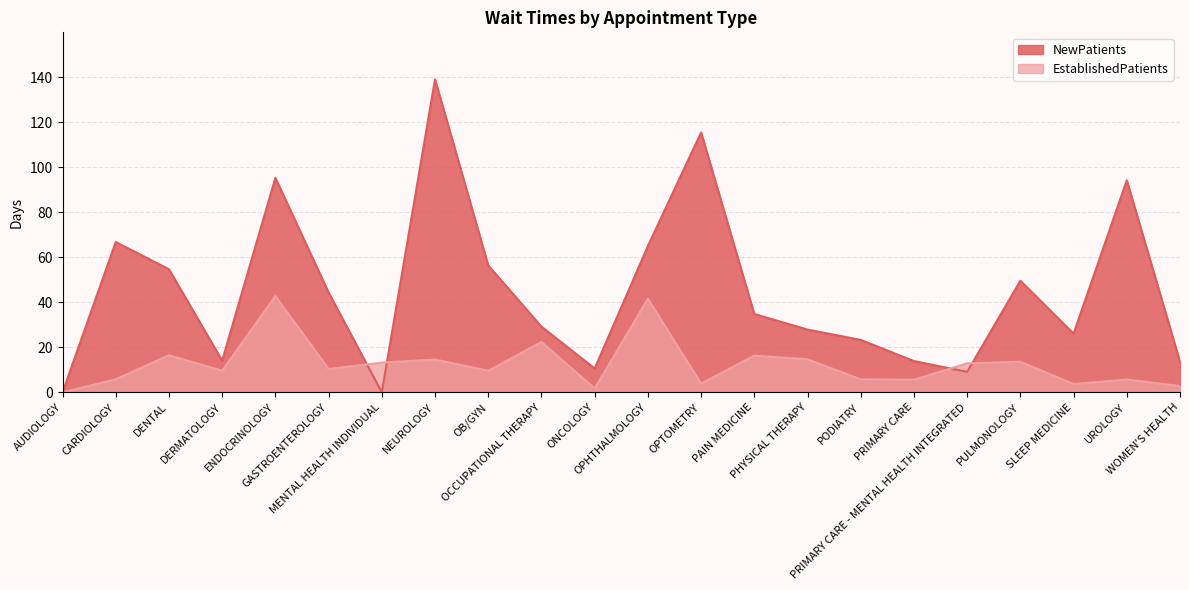

Which series ends up on top after the final intersection of NewPatients and EstablishedPatients?

NewPatients